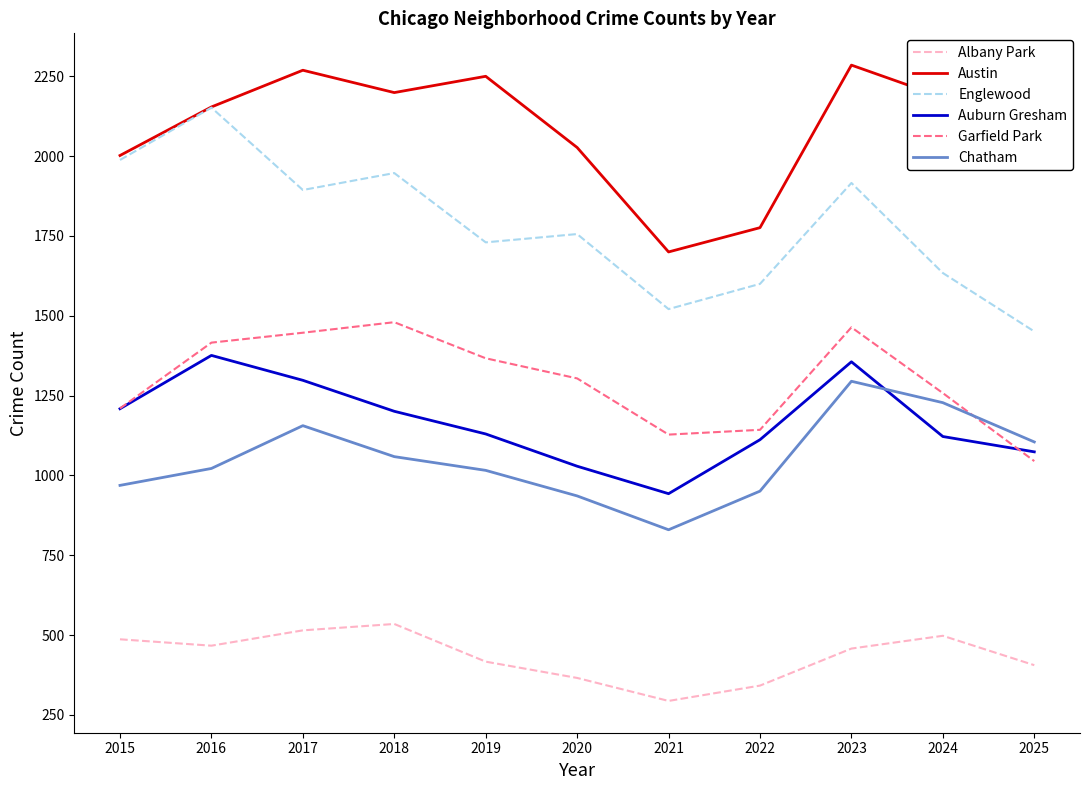

True or false: Garfield Park and Austin cross at least once.

False